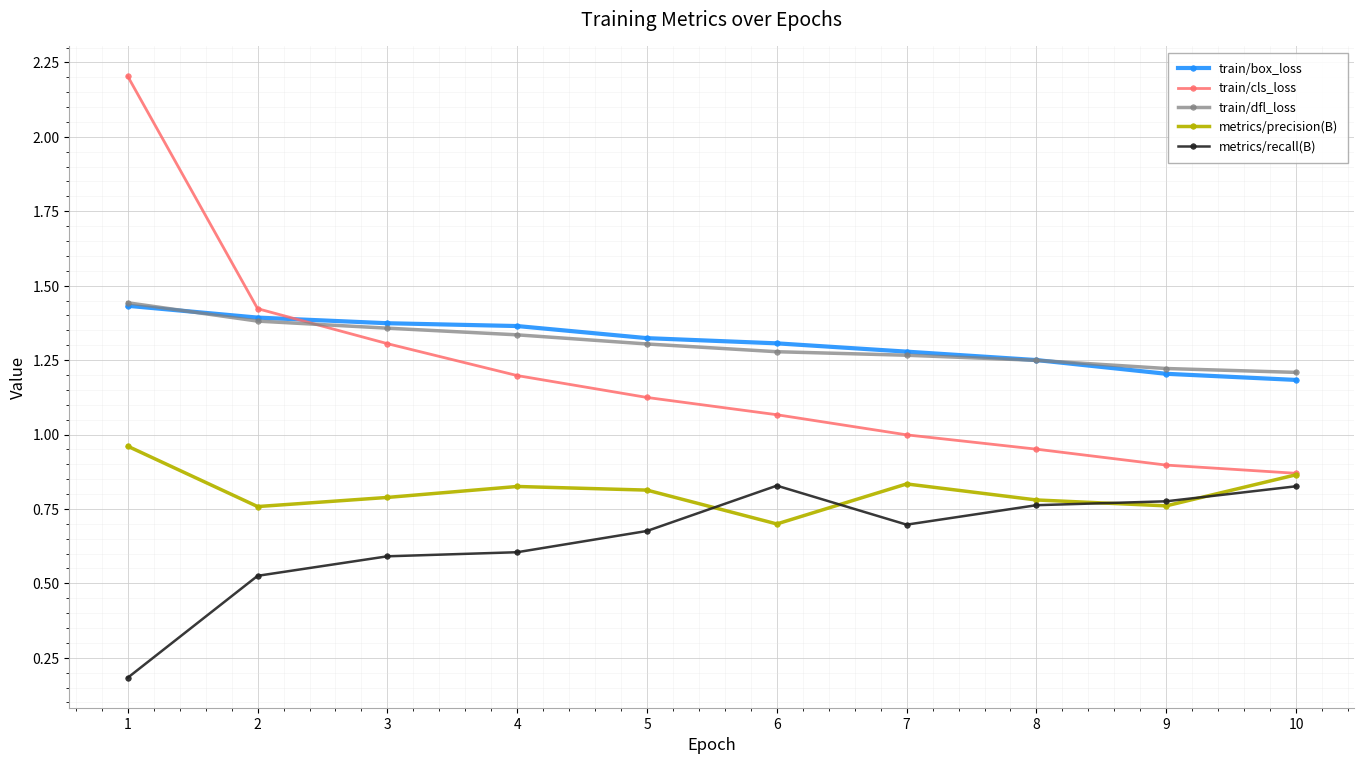

What is the maximum value for train/cls_loss?

2.2